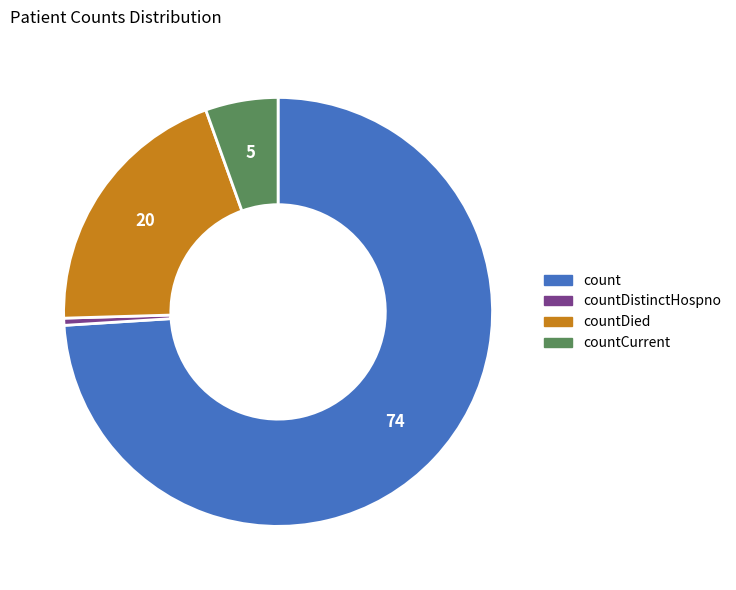

Between countDistinctHospno and countCurrent, which is larger?

countCurrent